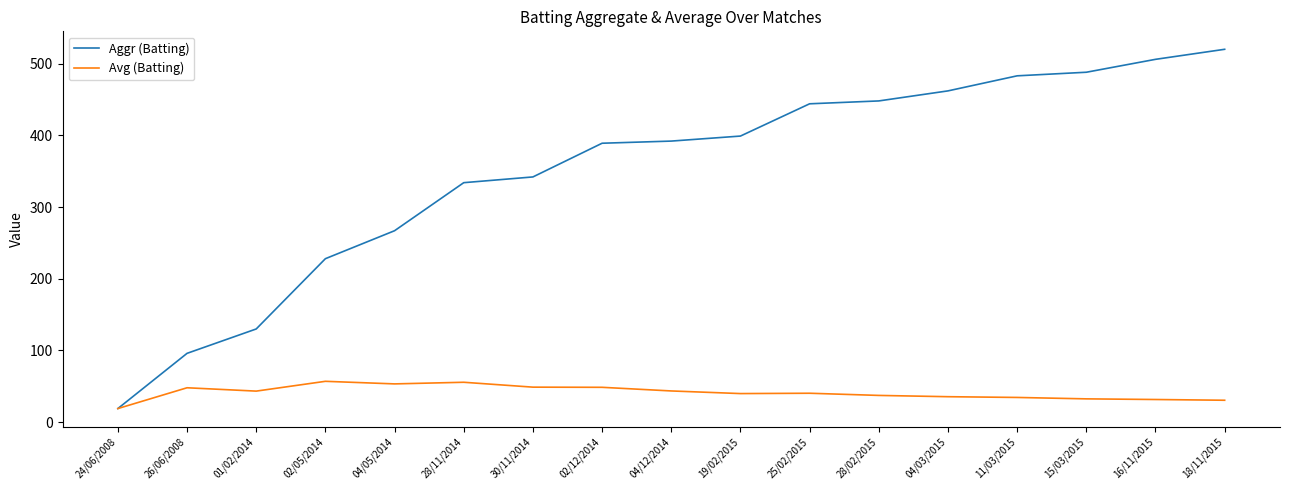

What is the average value of the Avg (Batting) series?

41.2